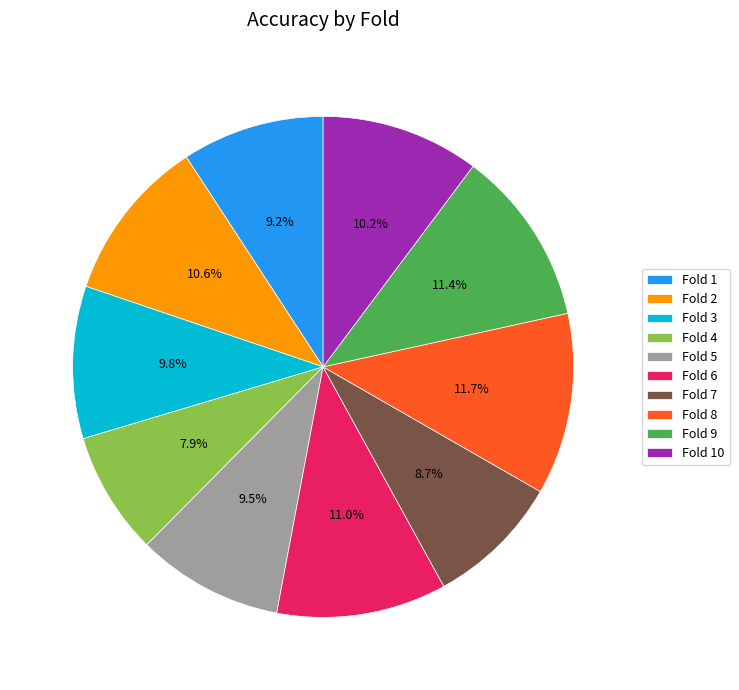

Is it true that Fold 7 is 21% of the pie?

False